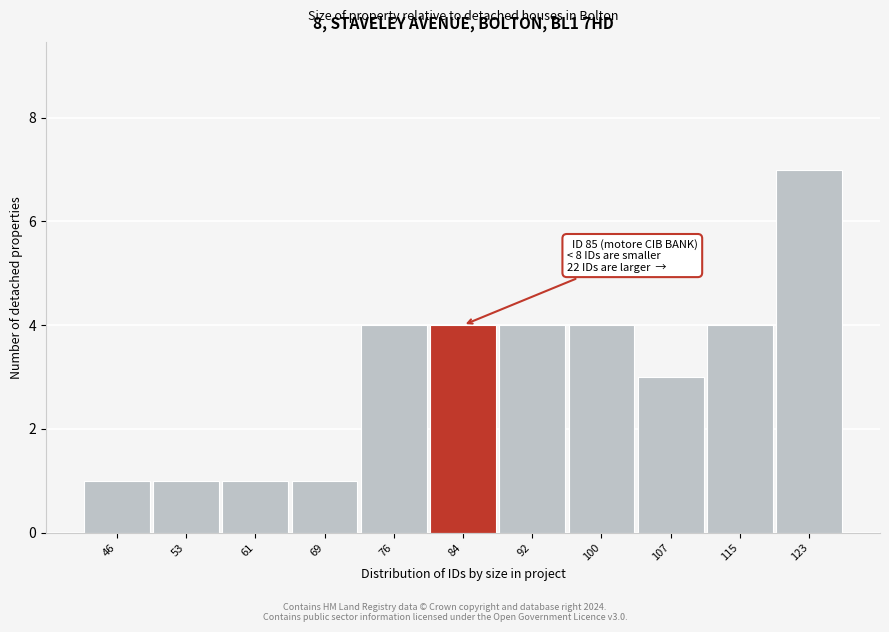

Reading left to right, what are all the values shown in this chart?

1	1	1	1	4	4	4	4	3	4	7